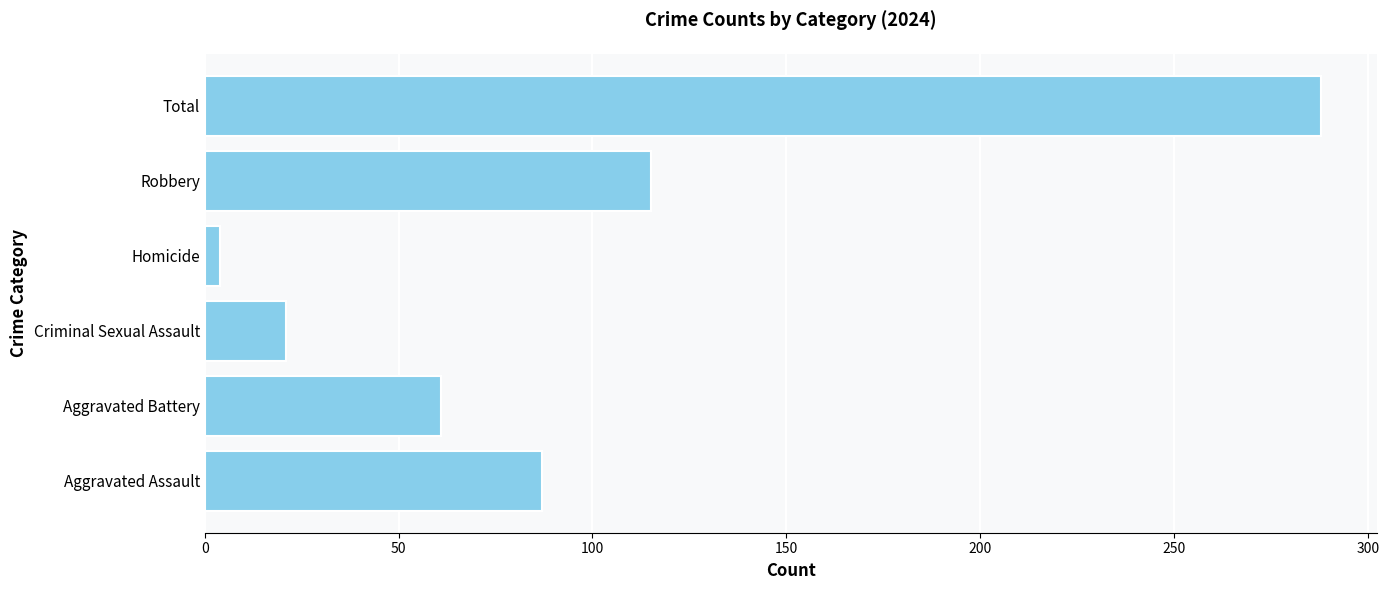

Is it true that the value at Robbery is 115?

True